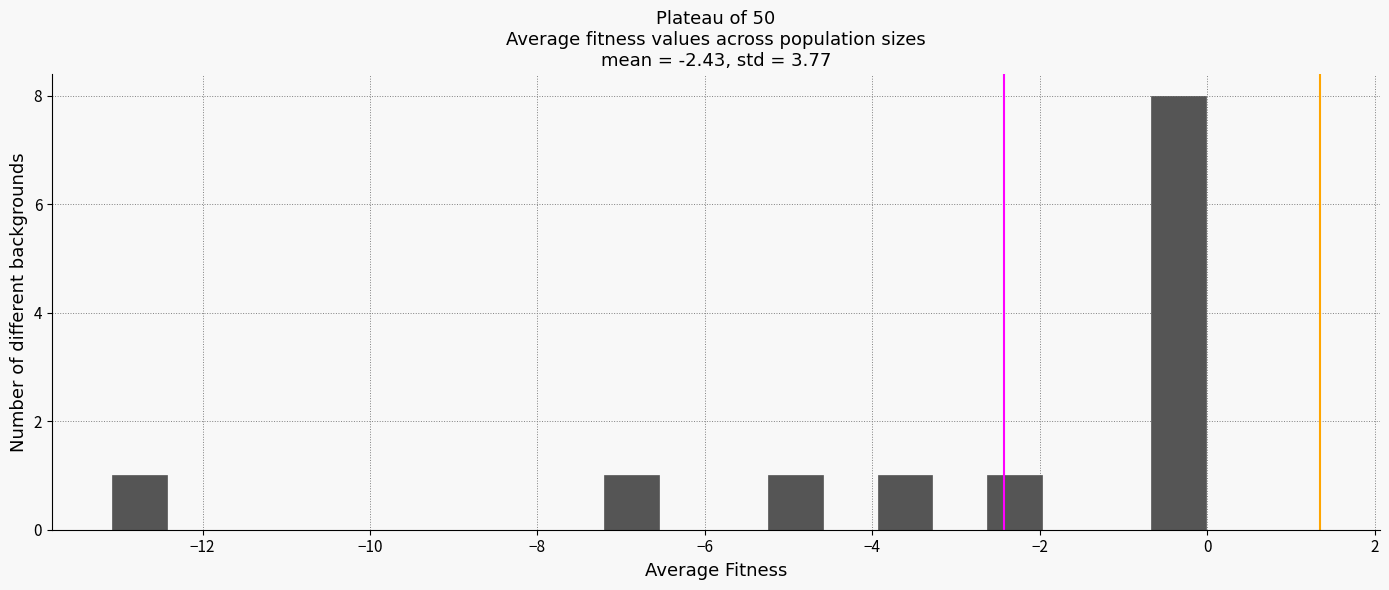

Read against the x-axis, roughly where is the centre of the tallest bar?

-0.4